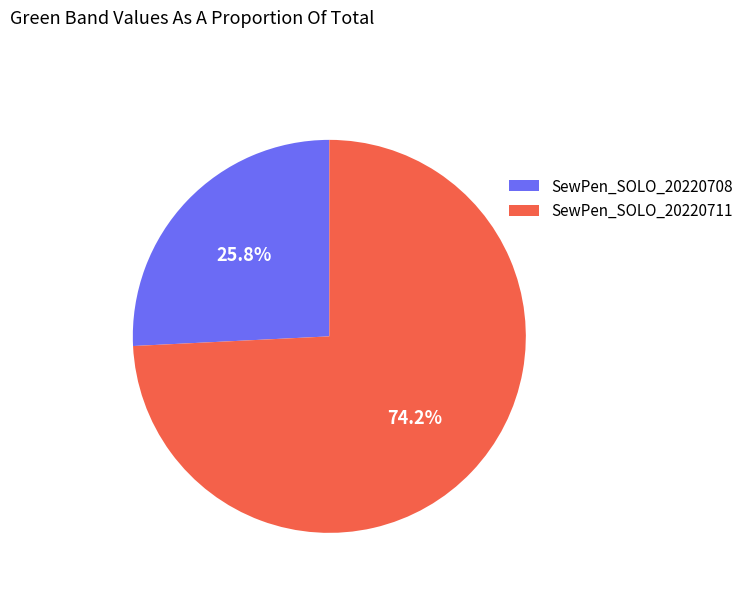

Which has a higher value, SewPen_SOLO_20220711 or SewPen_SOLO_20220708?

SewPen_SOLO_20220711